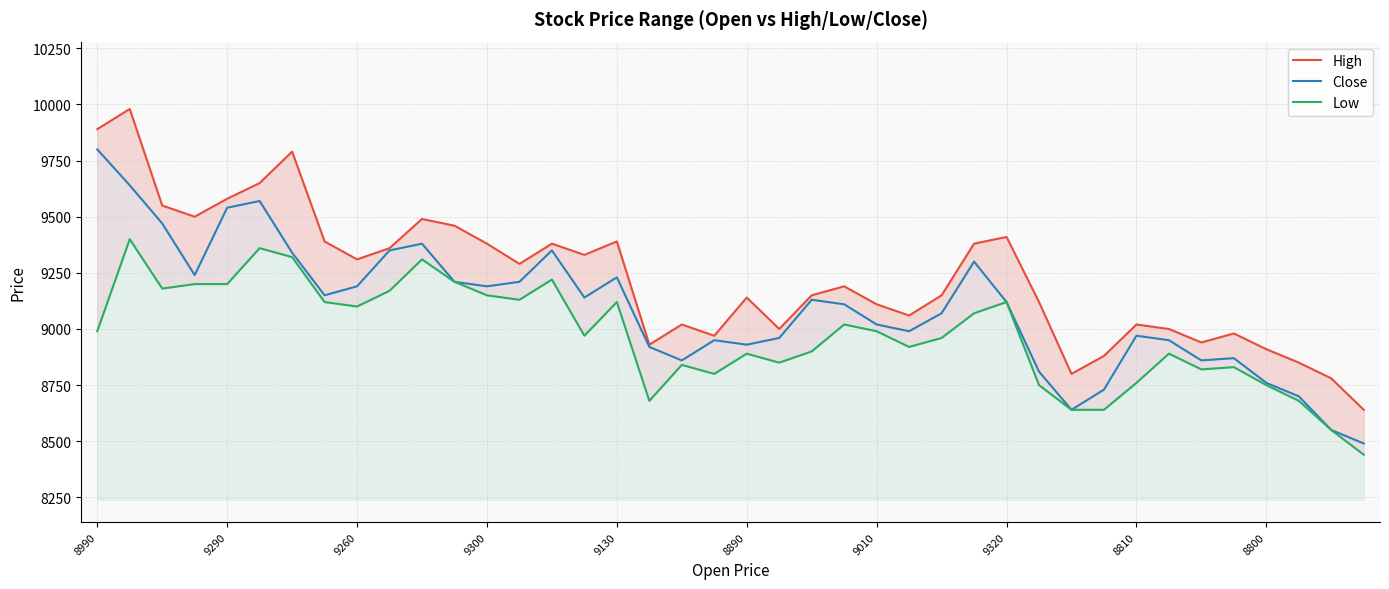

What is the sum of all High values?

369150